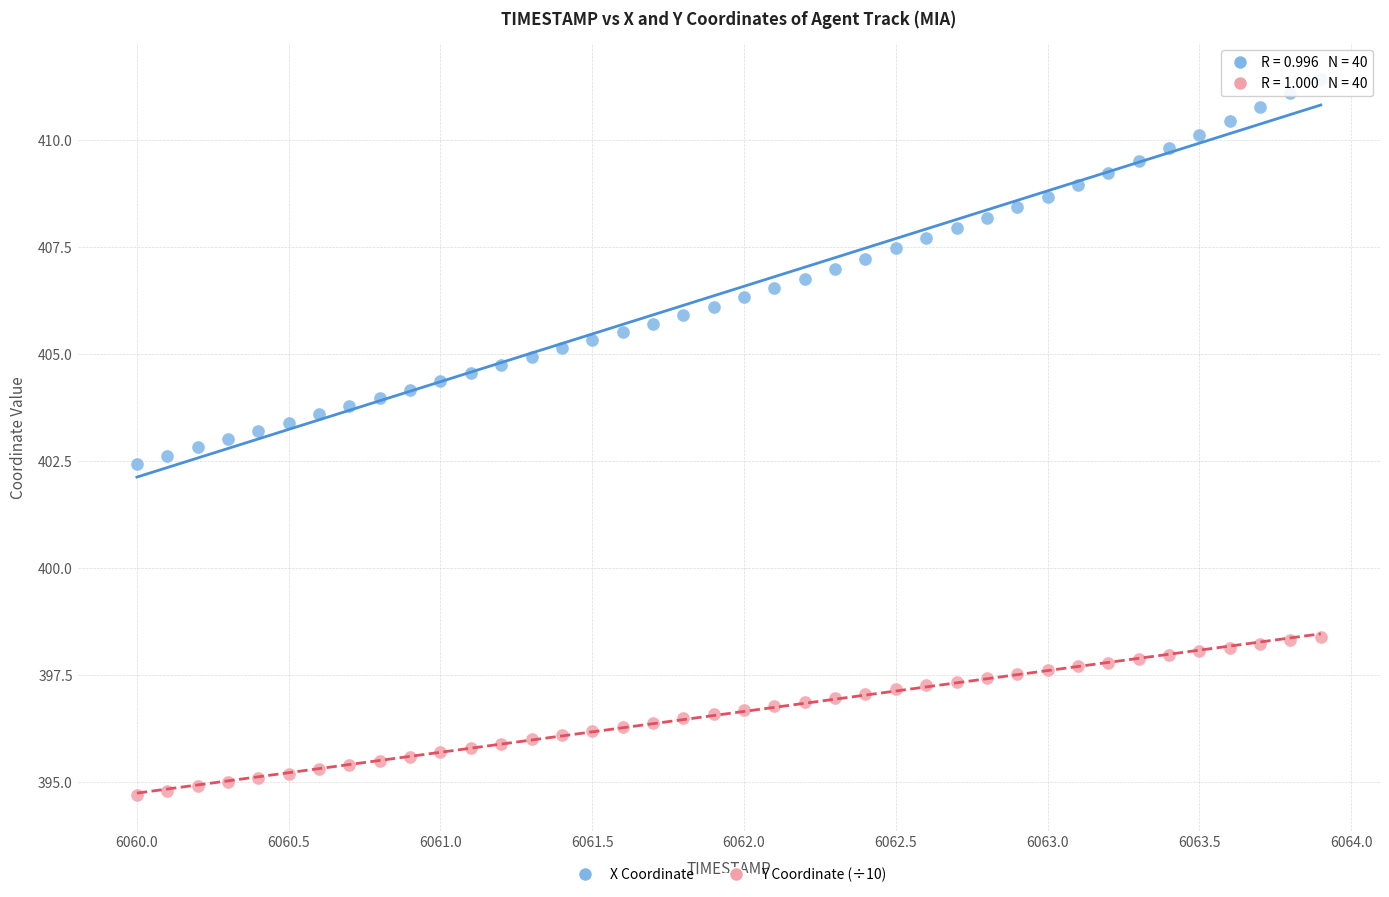

Which series has the widest spread of Y values?

X Coordinate